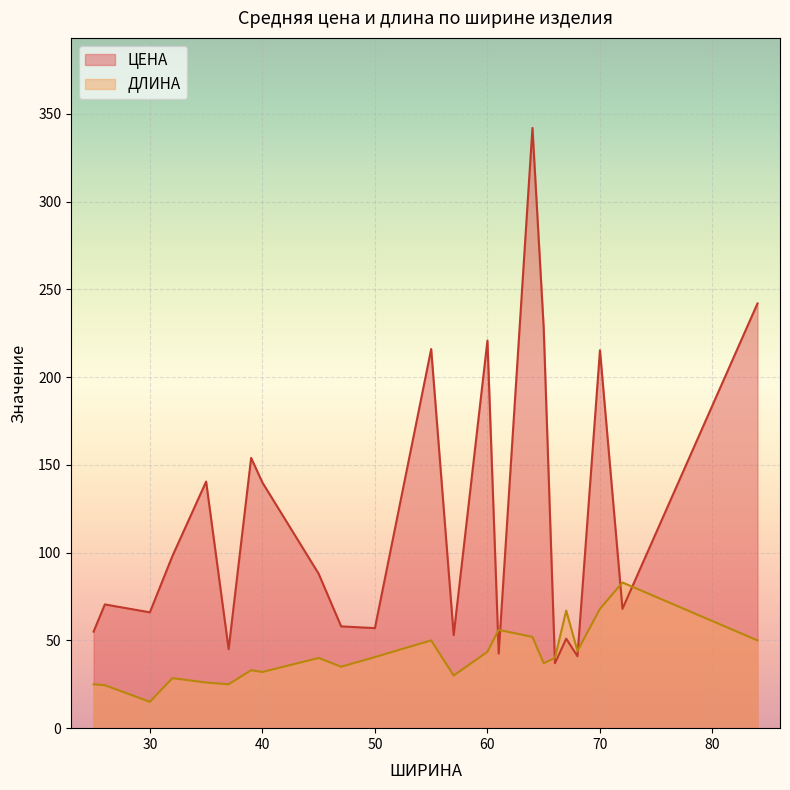

List the series in order of their overall mean, highest first.

ЦЕНА, ДЛИНА